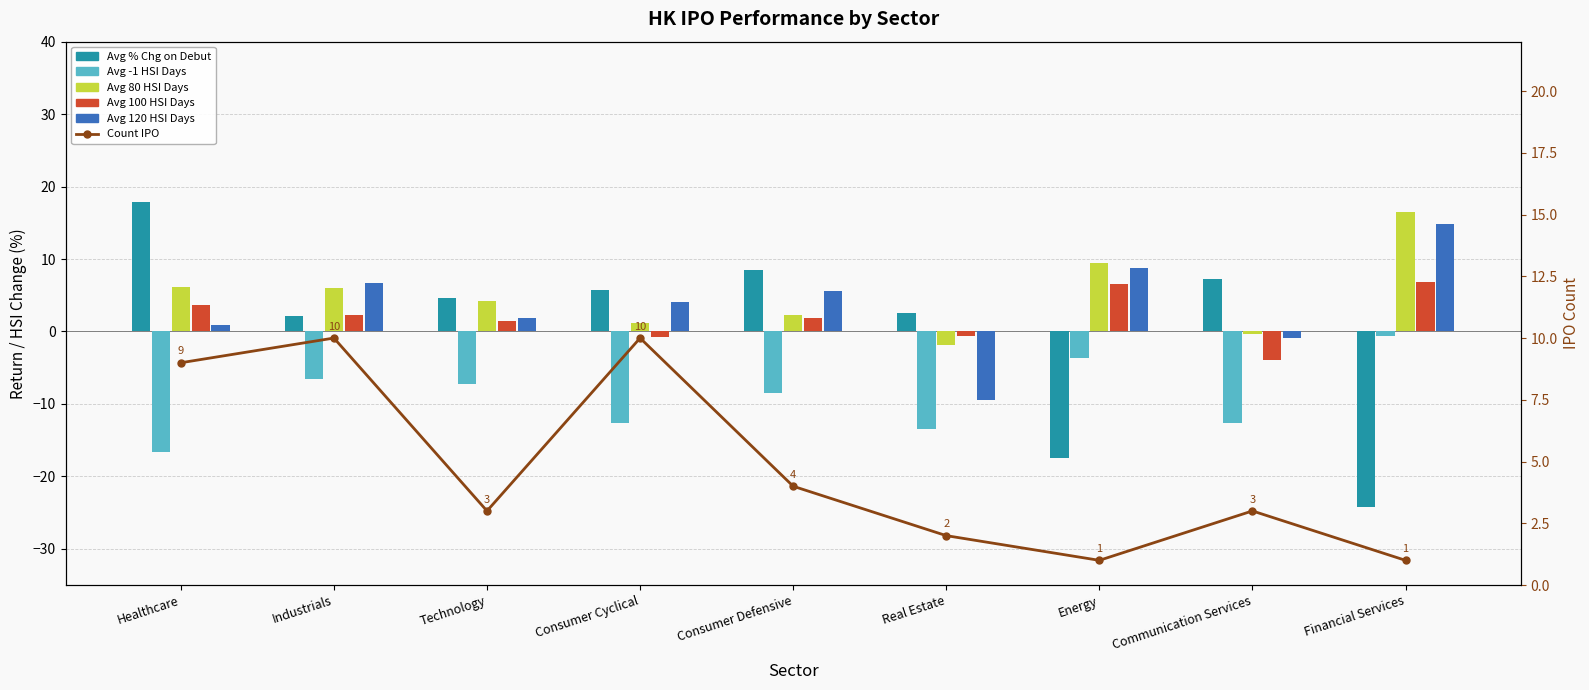

What is the average value of the Avg 120 HSI Days series?

3.6